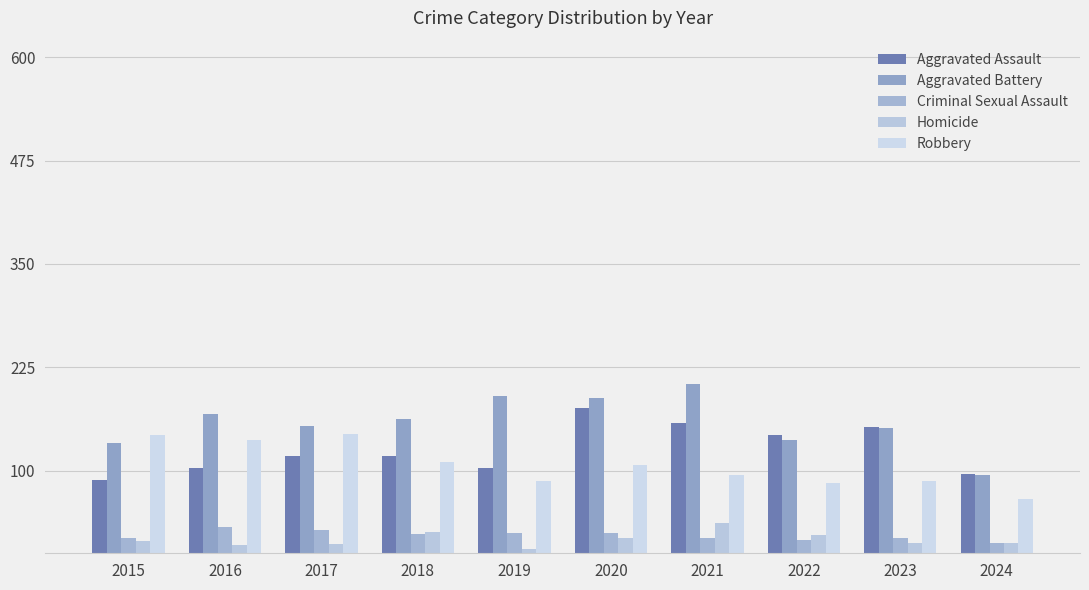

Reading left to right, transcribe all the data shown in this chart.

Aggravated Assault: 89	103	118	118	103	176	157	143	153	96
Aggravated Battery: 133	168	154	163	190	188	205	137	152	95
Criminal Sexual Assault: 18	32	28	23	24	24	19	16	19	13
Homicide: 15	10	11	26	5	19	37	22	12	12
Robbery: 143	137	144	110	88	107	95	85	88	66